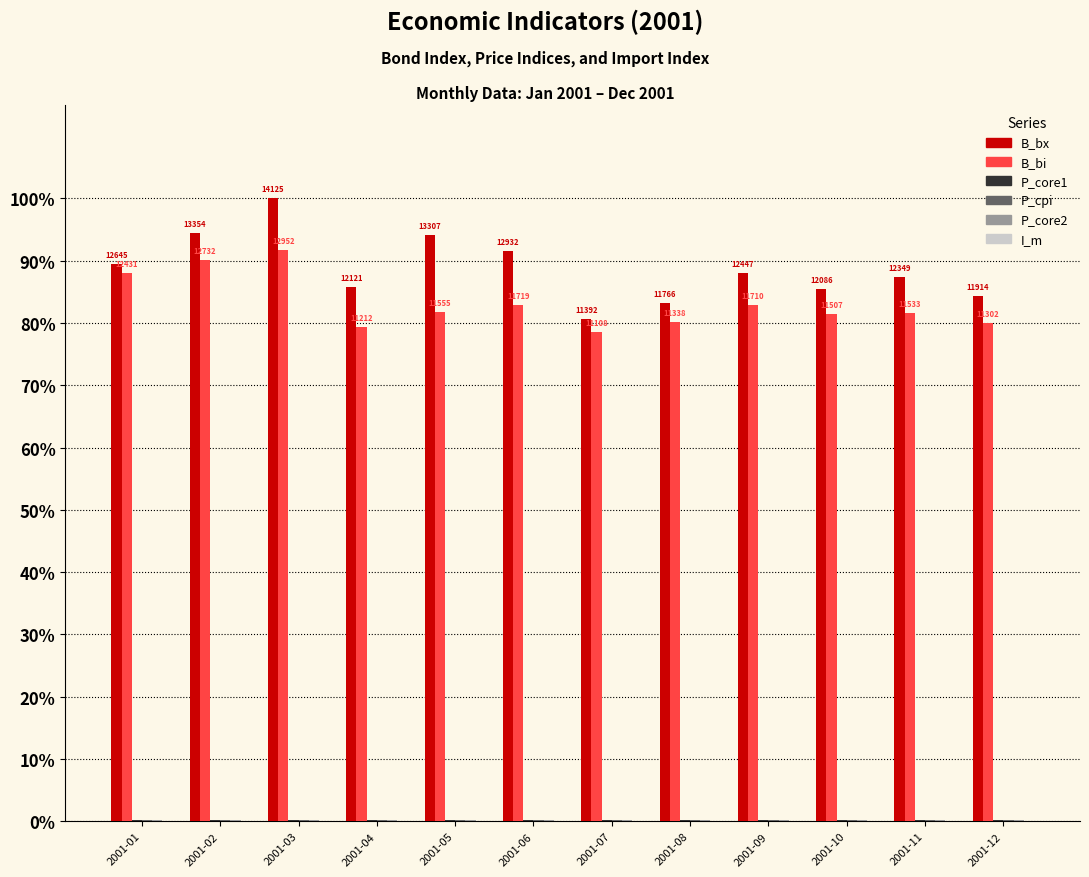

Count the number of data series in this chart.

6